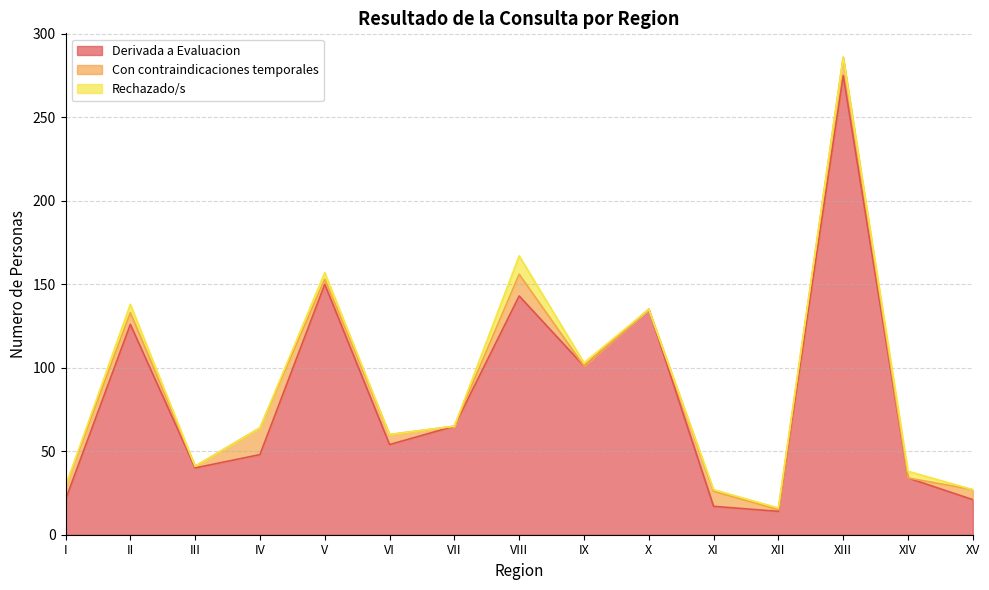

What is the spread (max minus min) of values at IV?

48